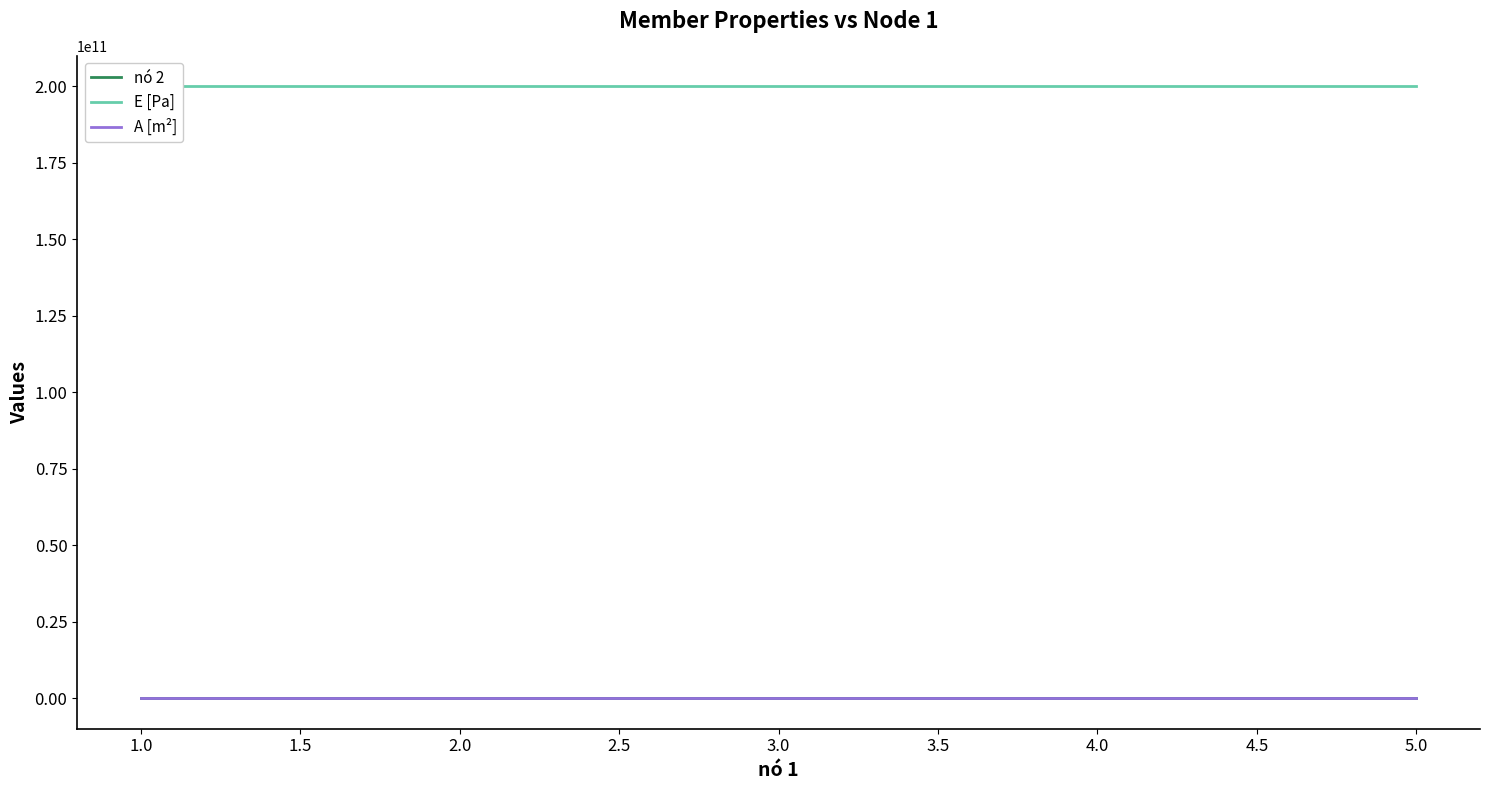

At 3.0, list the series in order from largest to smallest.

E [Pa], nó 2, A [m²]